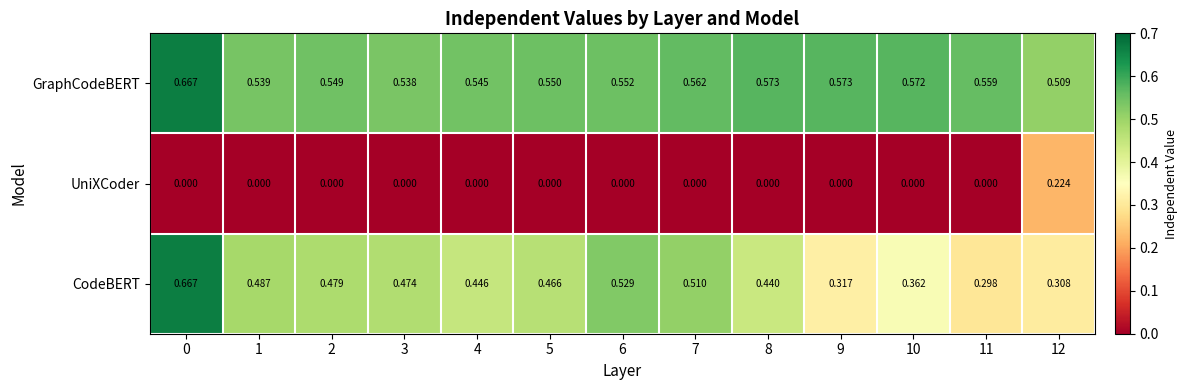

Rank the series at 3 from highest to lowest value.

GraphCodeBERT, CodeBERT, UniXCoder